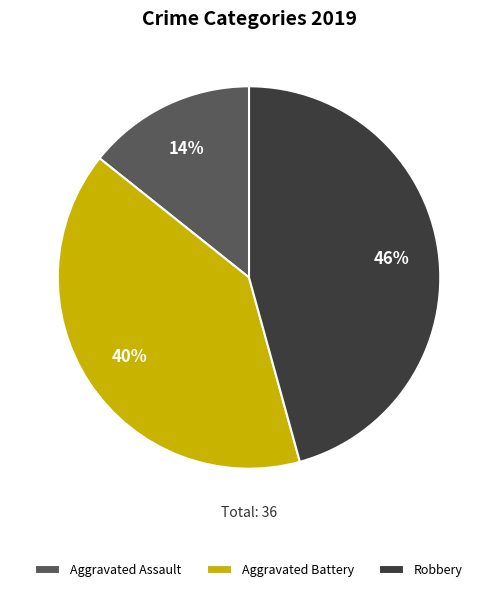

What percentage is the Aggravated Assault slice, to the nearest percent?

14%